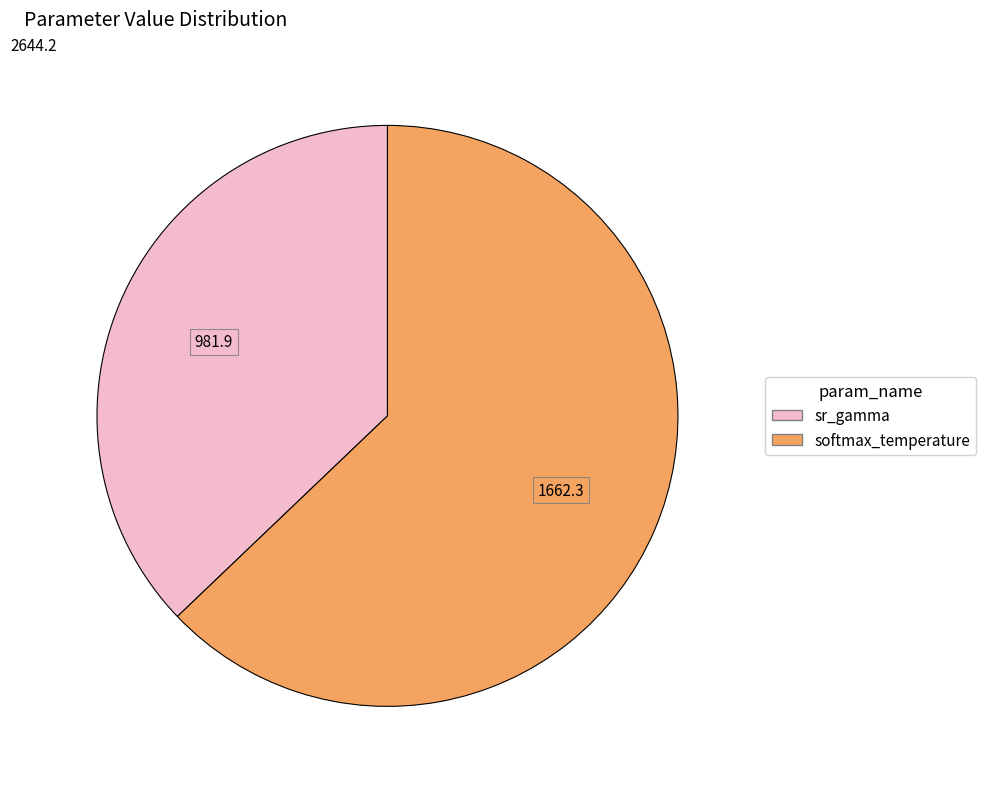

How many segments does this pie chart have?

2